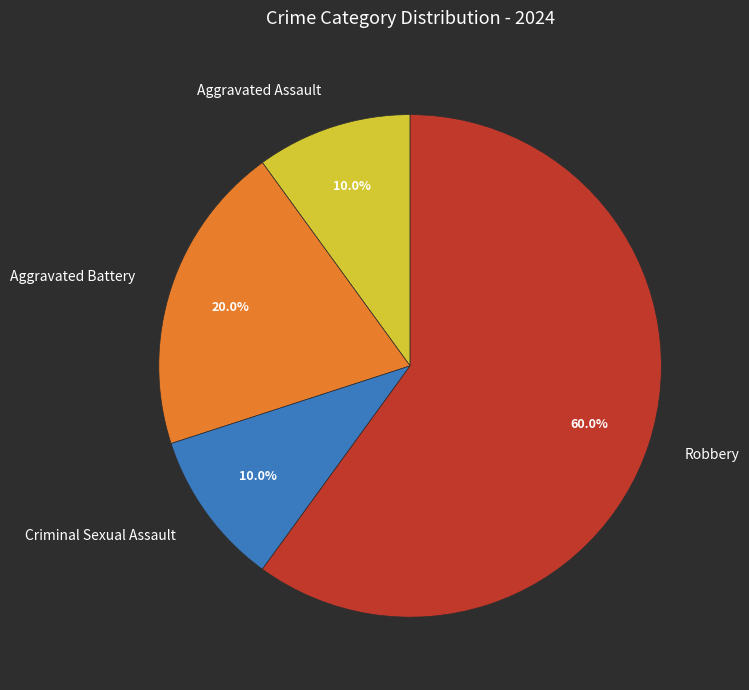

How many segments does this pie chart have?

4